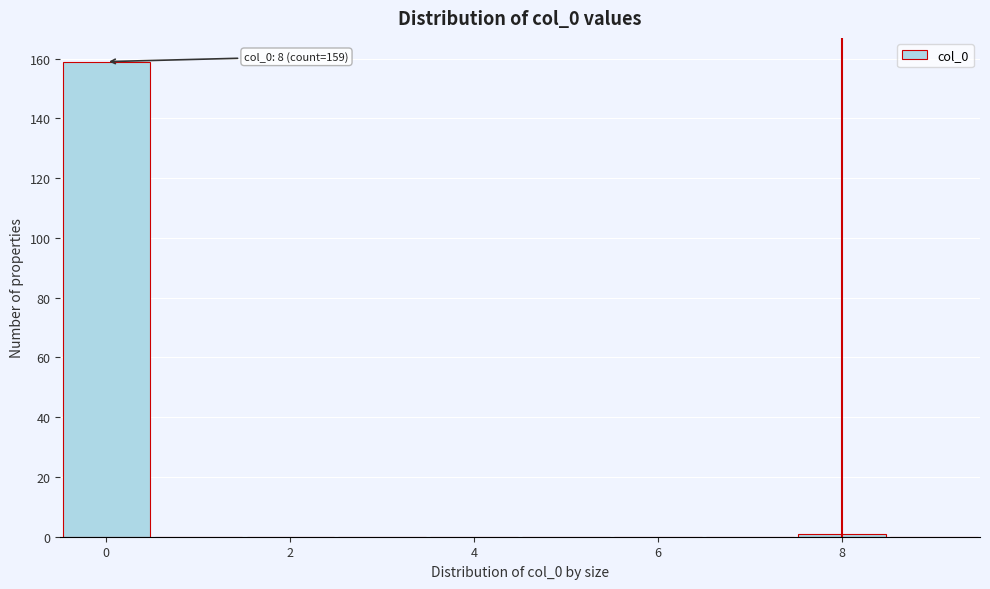

Which range on the x-axis has the tallest bar?

-0.5 to 0.5